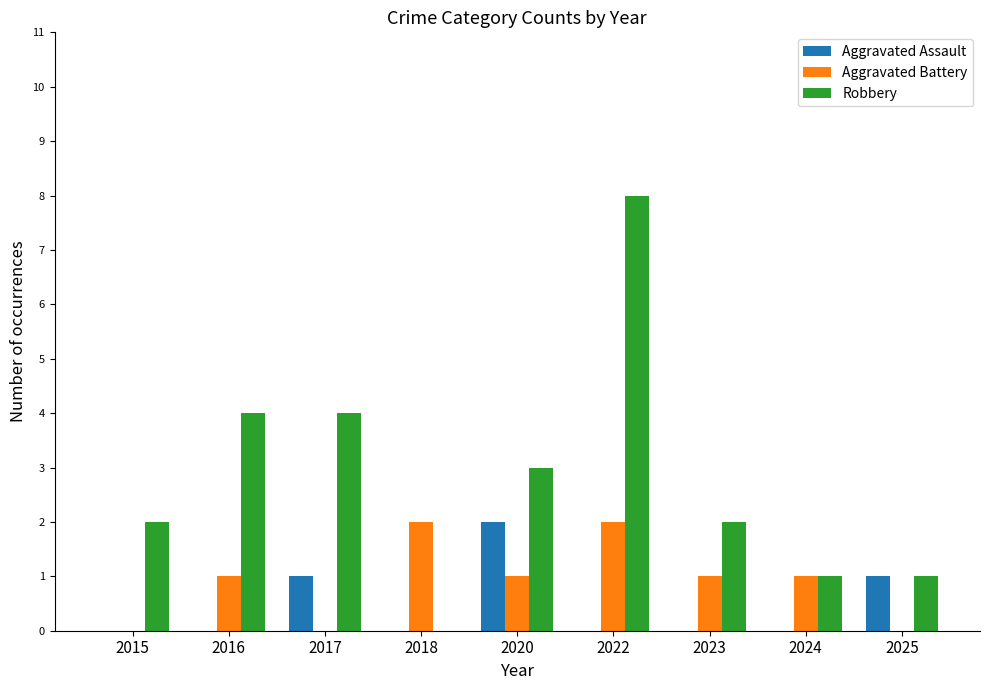

How many groups of bars are there?

9